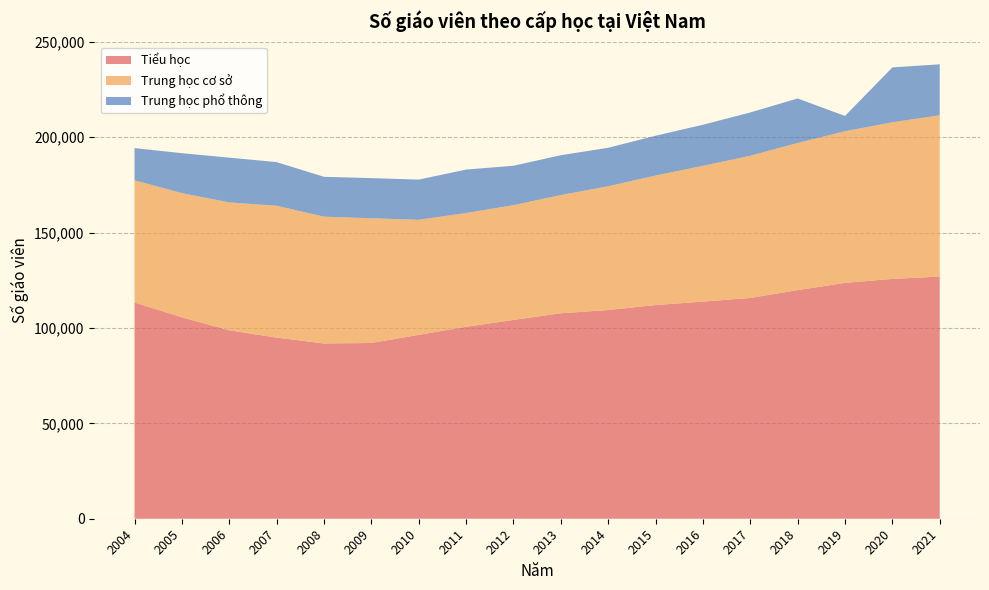

Reading right to left, list all the values displayed in this chart.

Tiểu học: 2021=126914	2020=125704	2019=123606	2018=119839	2017=115713	2016=113800	2015=112016	2014=109373	2013=107691	2012=104201	2011=100599	2010=96371	2009=92132	2008=91841	2007=94923	2006=98769	2005=105571	2004=113332
Trung học cơ sở: 2021=84568	2020=82077	2019=79505	2018=77133	2017=74540	2016=71172	2015=67871	2014=64887	2013=61966	2012=60149	2011=59643	2010=60324	2009=65366	2008=66495	2007=69138	2006=67032	2005=65094	2004=64077
Trung học phổ thông: 2021=26711	2020=28778	2019=8005	2018=23306	2017=22693	2016=21530	2015=20859	2014=20176	2013=20879	2012=20665	2011=22773	2010=21066	2009=21030	2008=20880	2007=22866	2006=23466	2005=20924	2004=16868